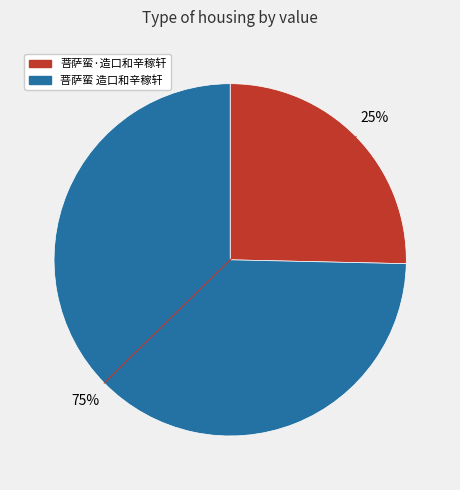

How many segments does this pie chart have?

2